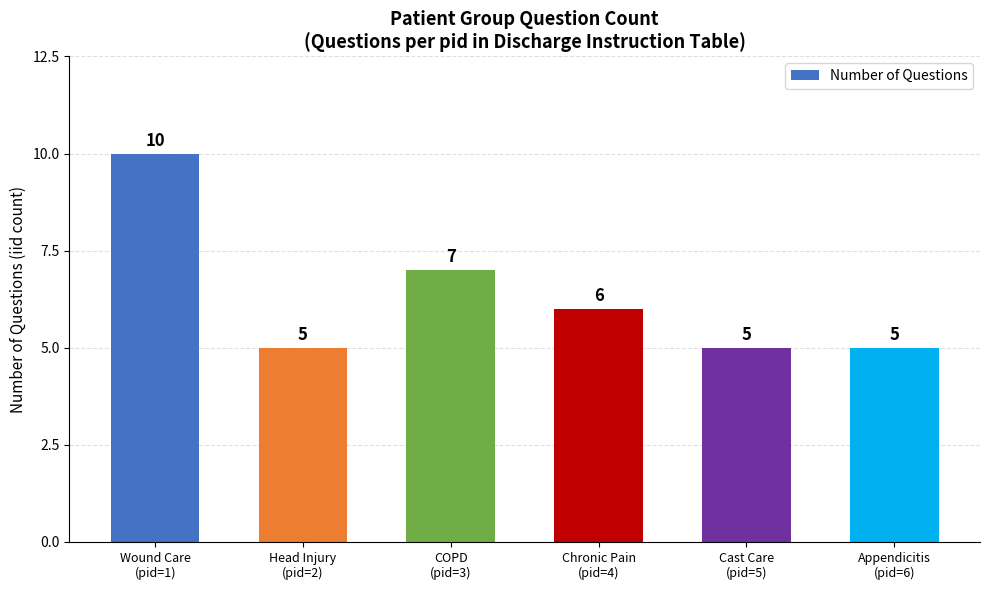

Which category has the highest value across all series?

Wound Care
(pid=1)